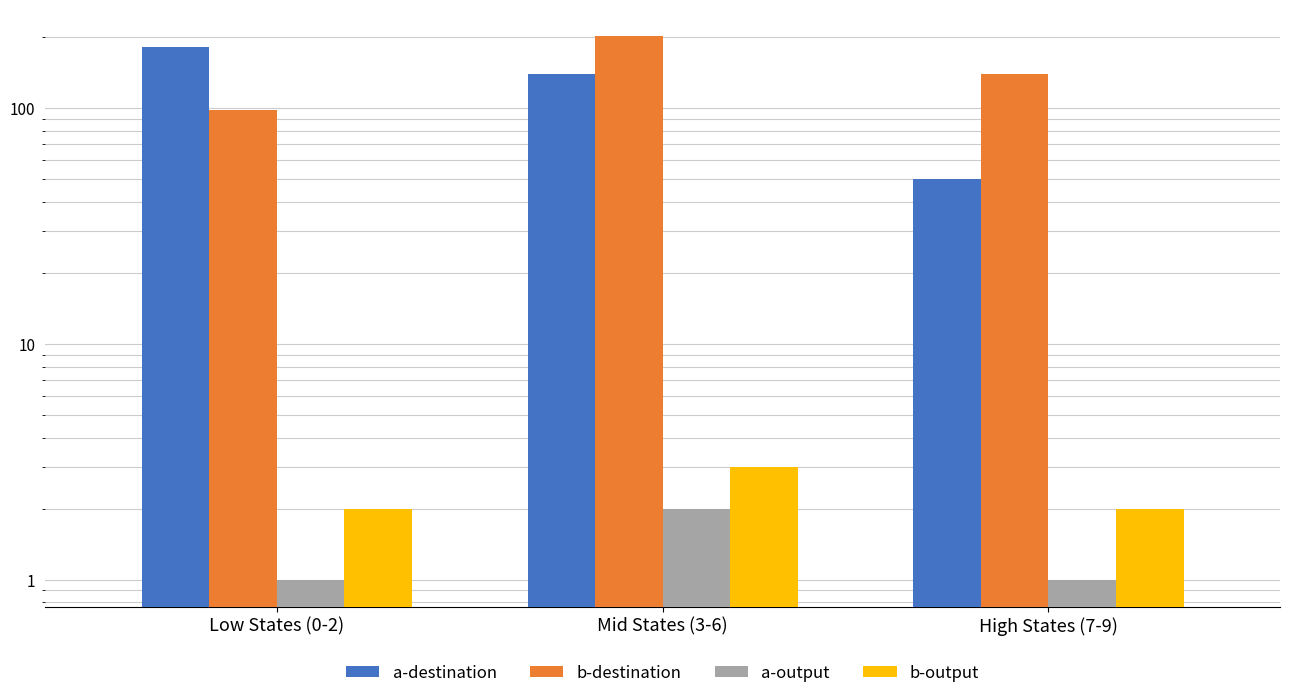

Which series has the largest range (max minus min)?

a-destination